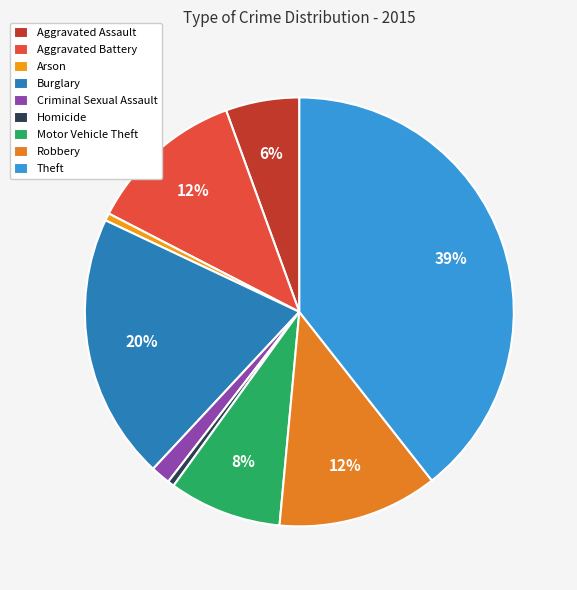

How many slices are in this pie chart?

9